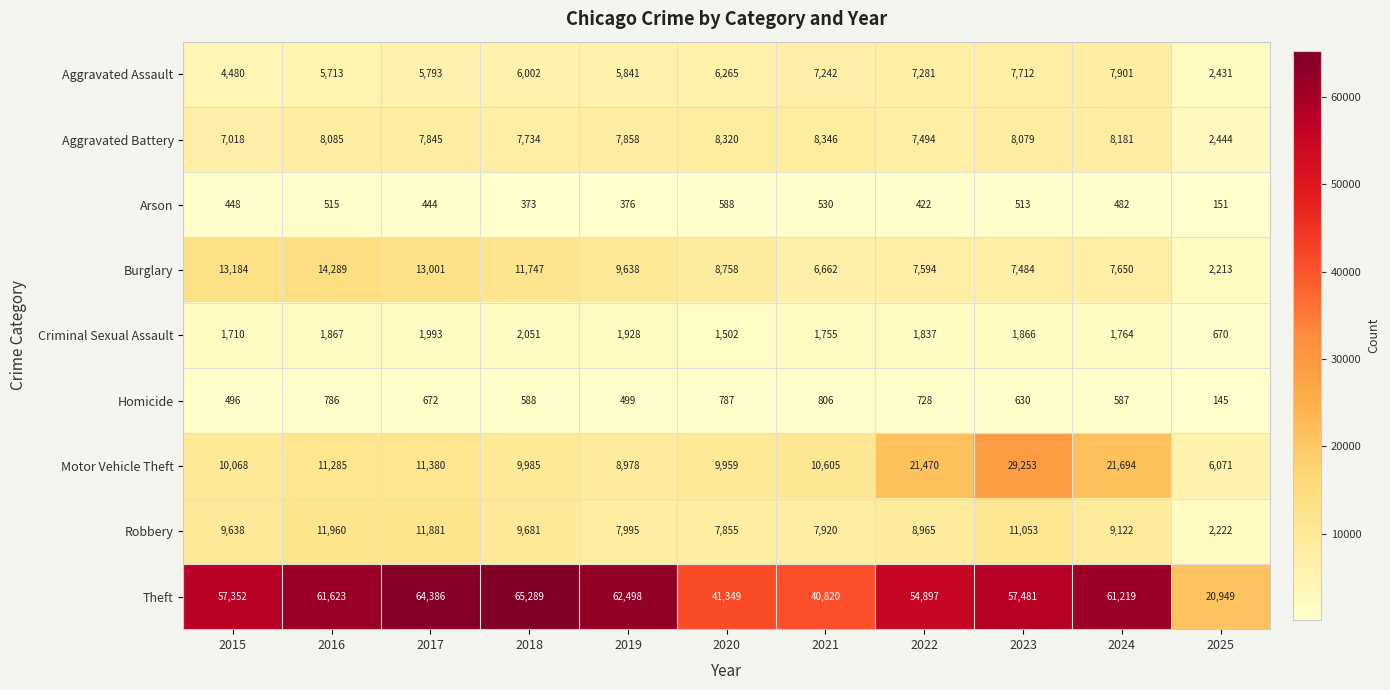

At how many categories does at least one series exceed 58589?

5